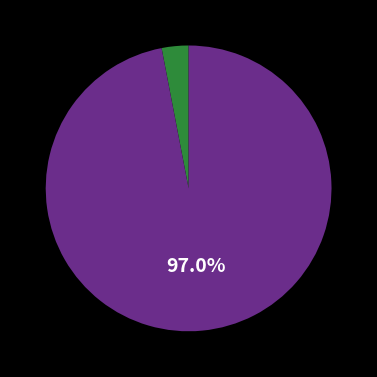

Does any single category account for the majority?

Yes